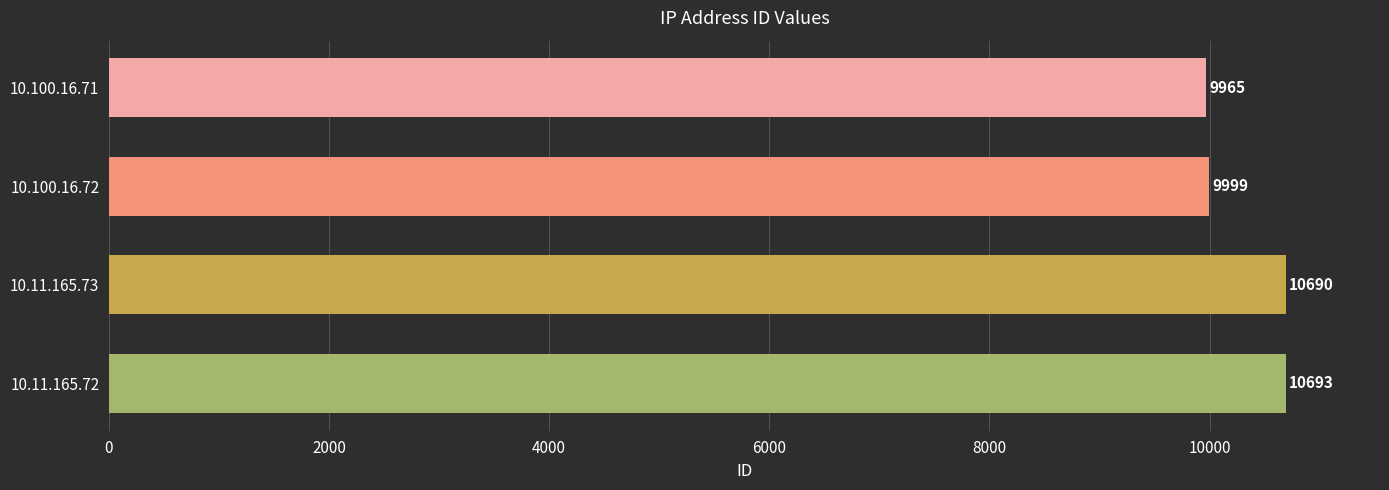

What is the value of the 3rd bar from the top?

10690